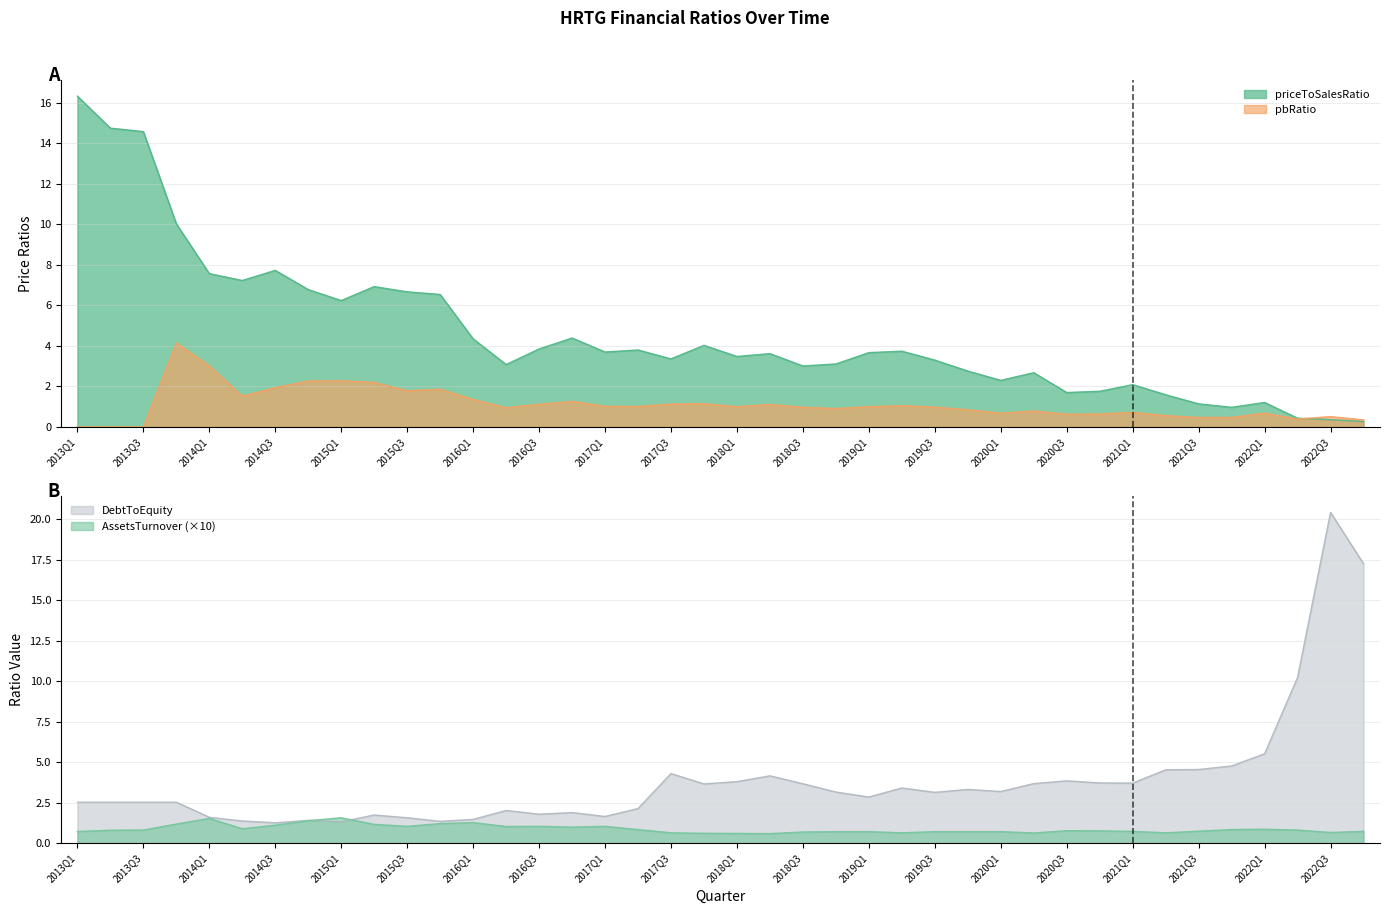

What is the difference between the DebtToEquity values at 2015Q4 and 2013Q3?

1.2